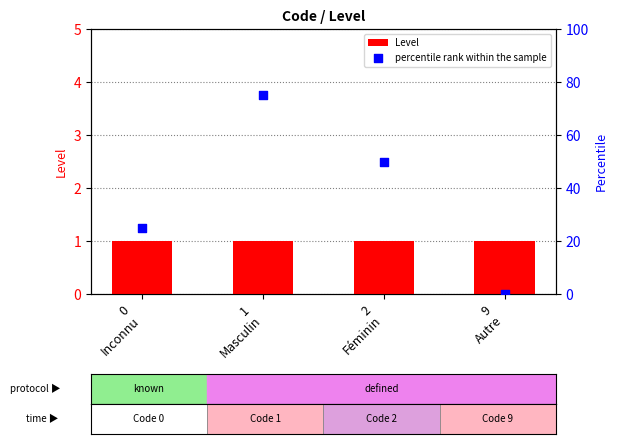

At how many categories does at least one series exceed 3?

3